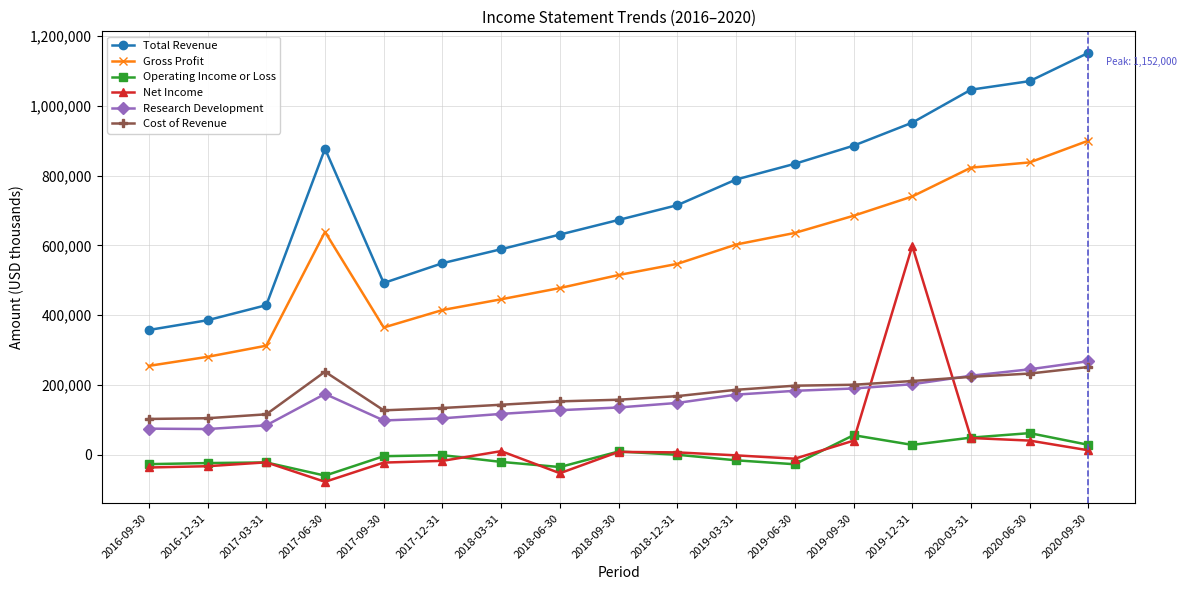

What is the difference between the highest and lowest values at 2019-03-31?

804600